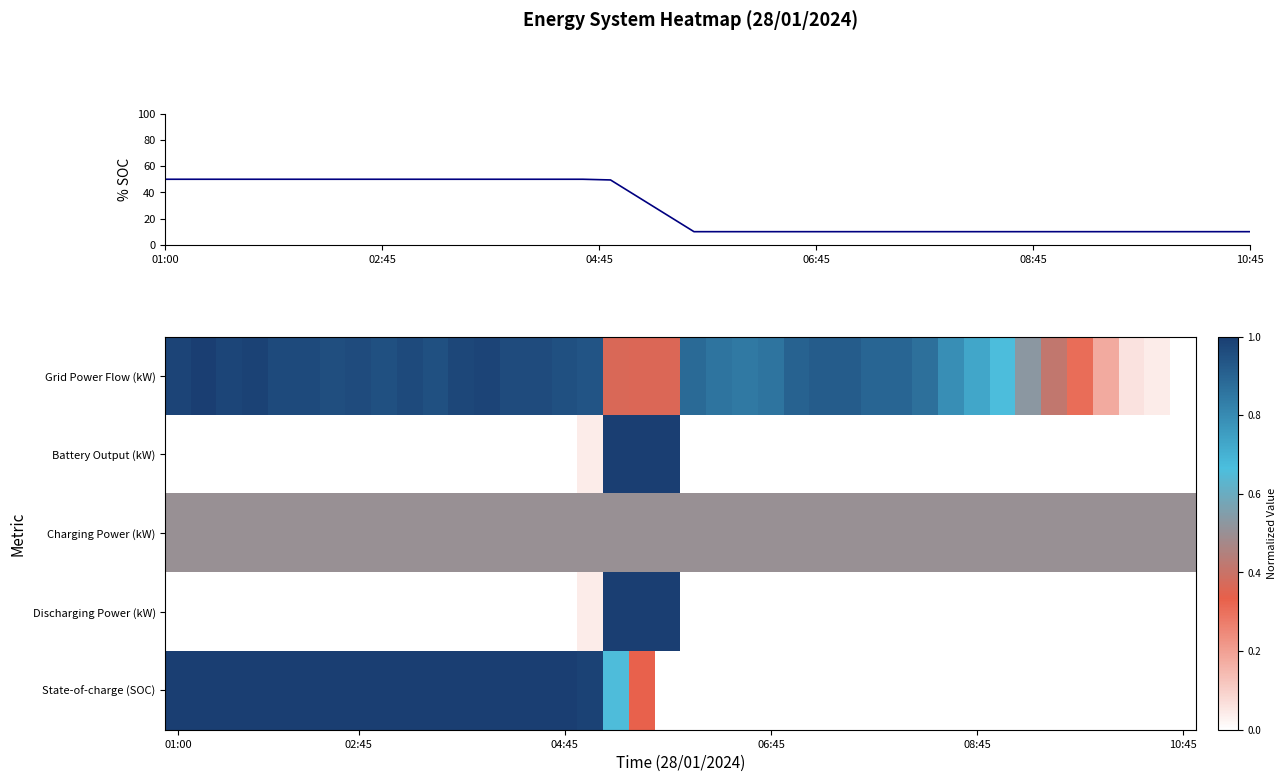

Rank the series by their maximum value, from highest to lowest.

SOC (%), Grid Power Flow (kW), Battery Output (kW), Discharging Power (kW), State-of-charge (SOC), Charging Power (kW)